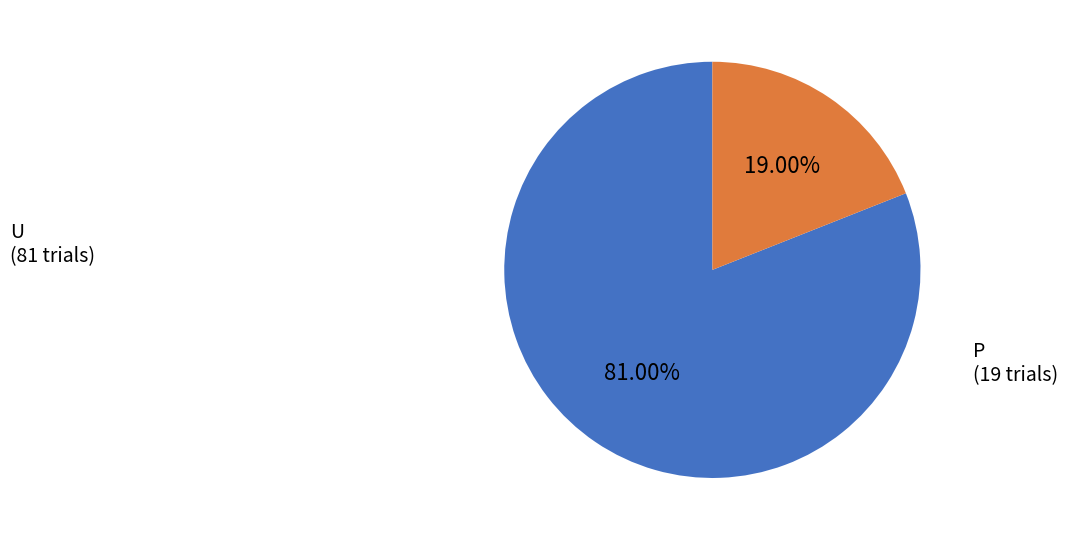

Does any single category account for the majority?

Yes